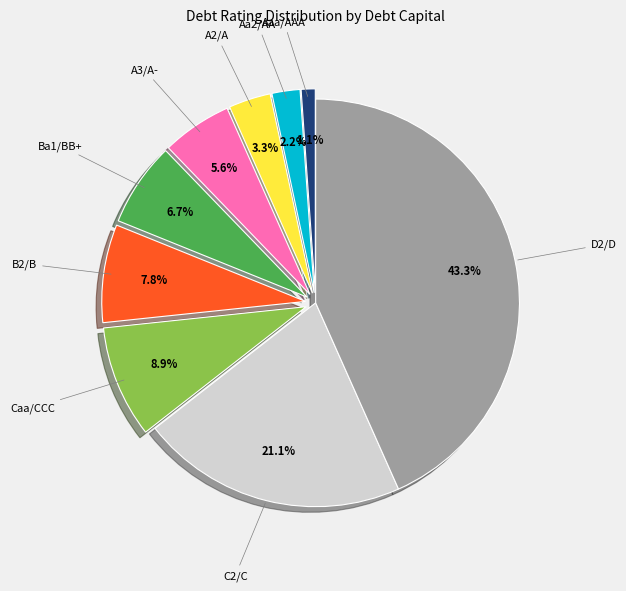

Is there any slice that represents more than half of the pie?

No